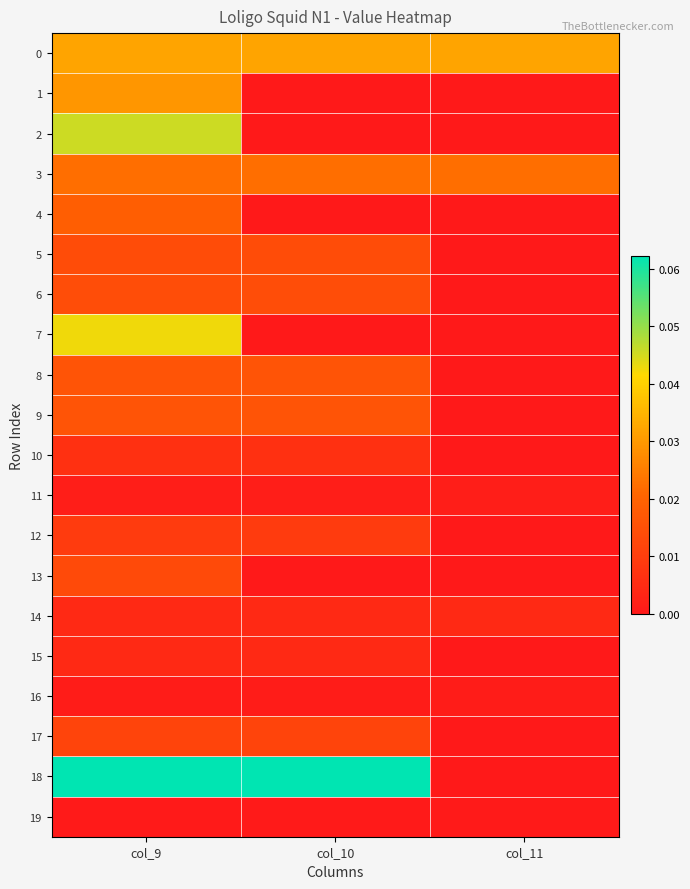

At how many categories does at least one series exceed 0?

3